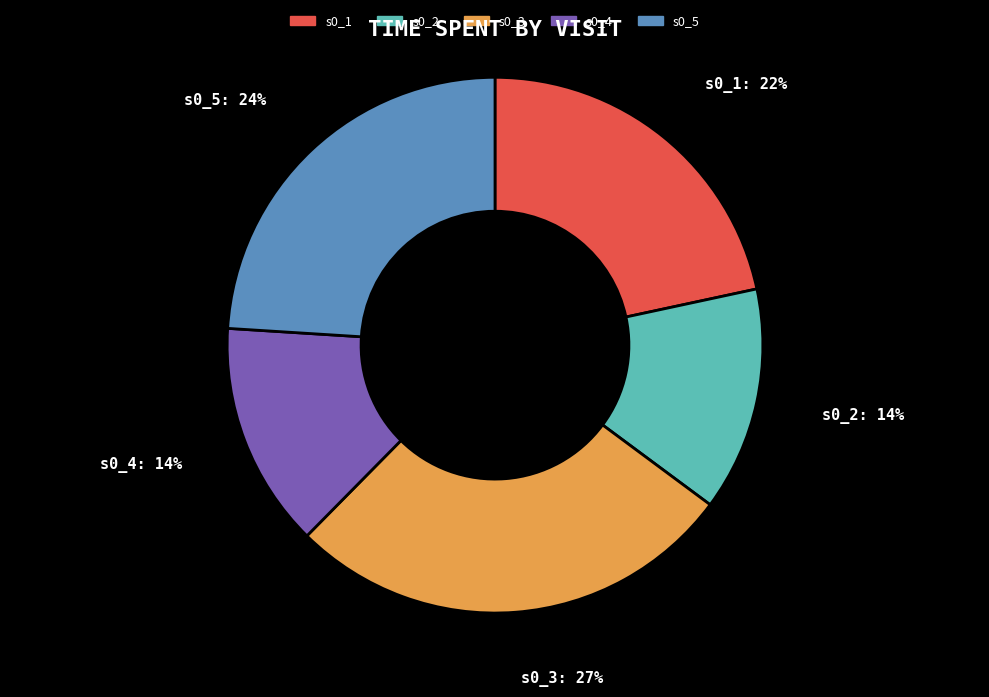

Which category has the biggest portion of the pie?

s0_3